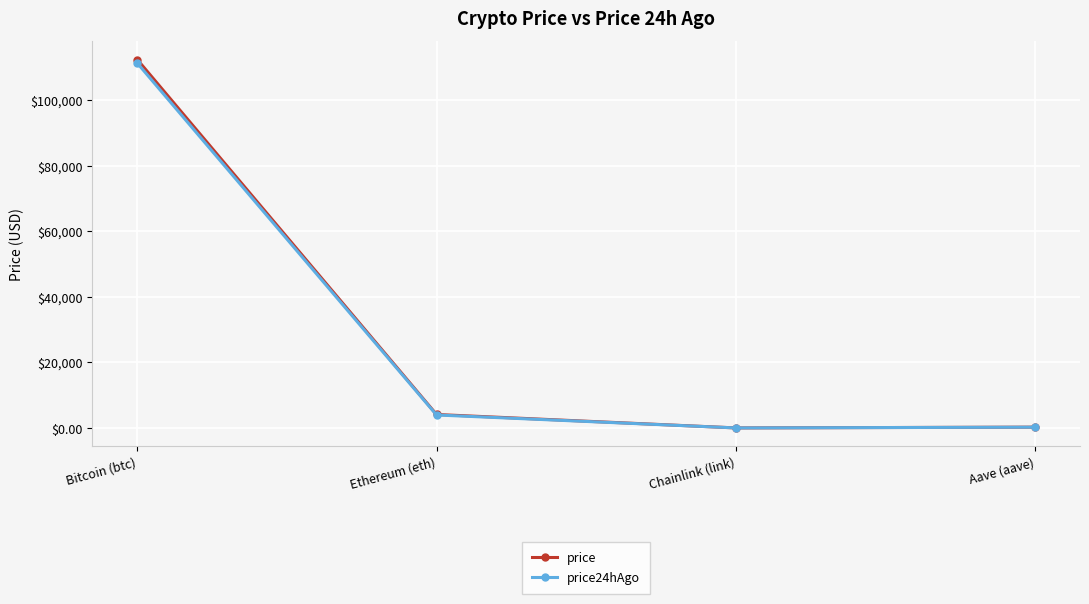

Between Bitcoin (btc) and Ethereum (eth), which series saw the biggest shift?

price